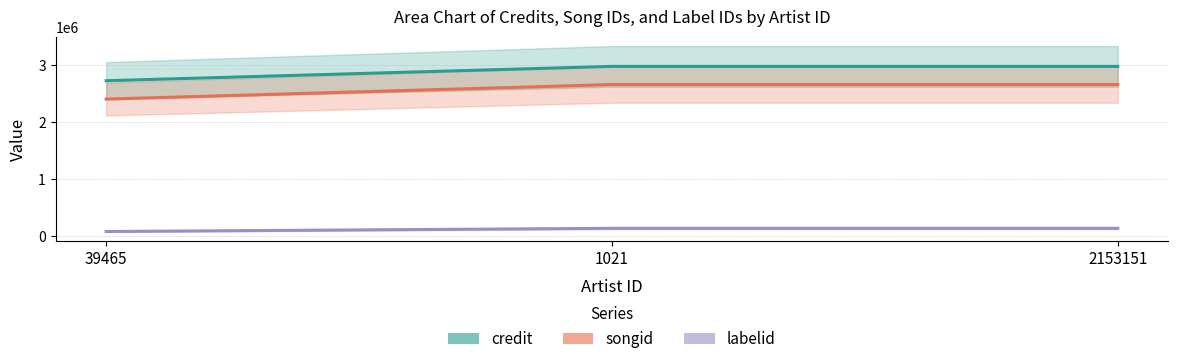

True or false: songid has a value of 3883549 at 1021.

False